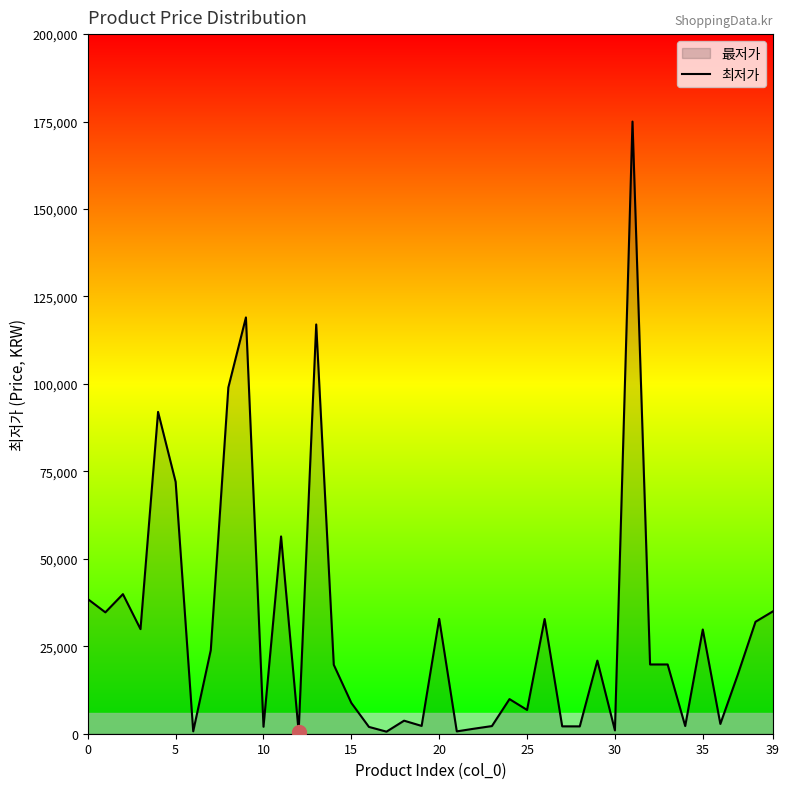

How many points are lower than both their immediate neighbors (excluding endpoints)?

13